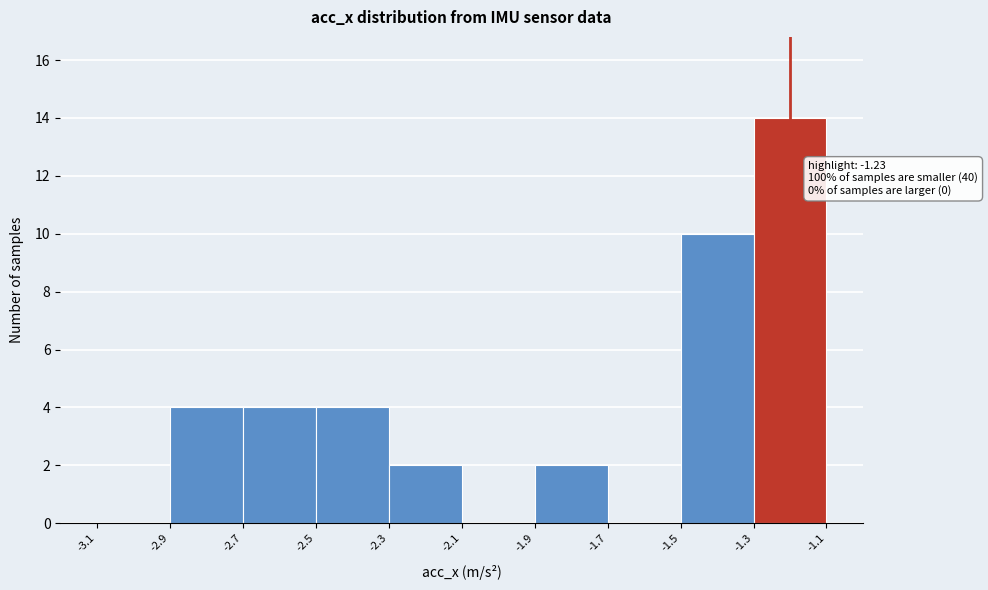

Which range on the x-axis has the tallest bar?

-1.3 to -1.1